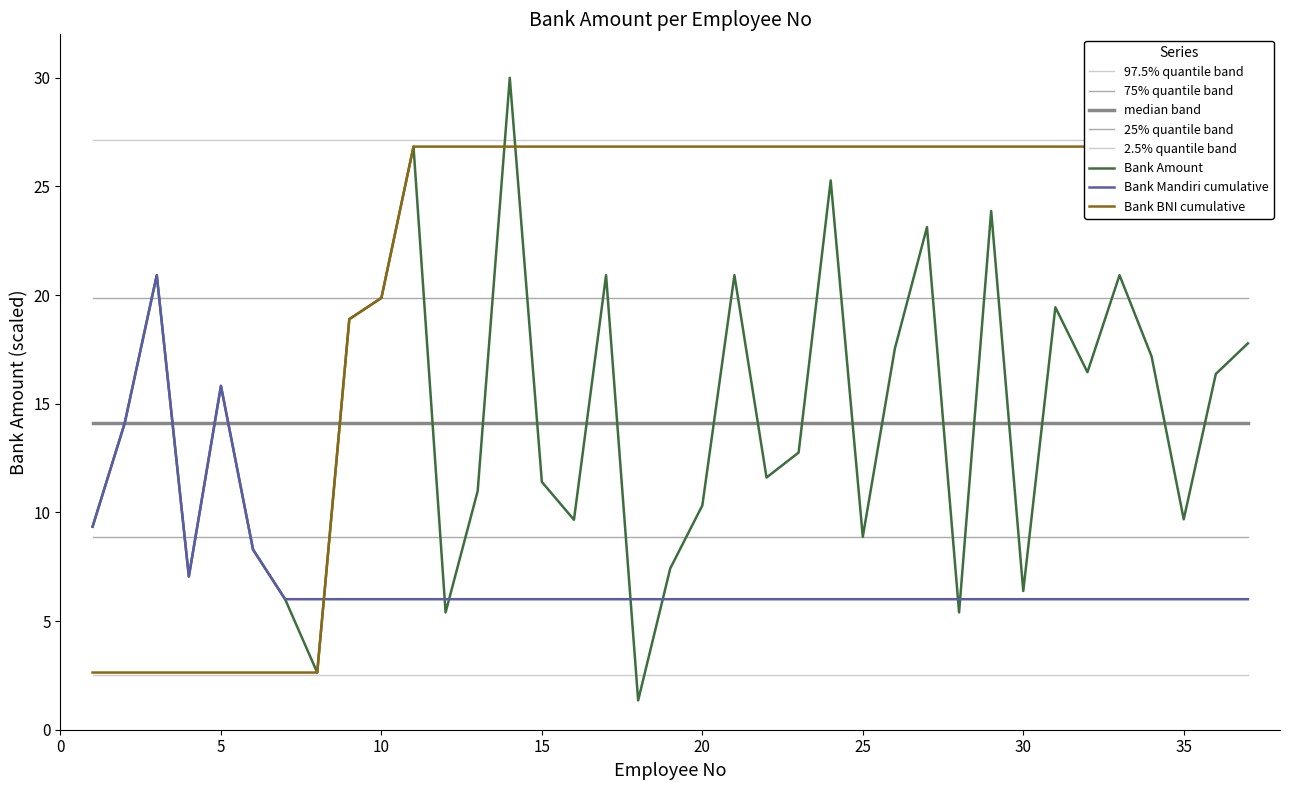

List the labels in order of Bank BNI Amount value, smallest first.

1, 2, 3, 4, 5, 6, 7, 8, 9, 10, 11, 12, 13, 14, 15, 16, 17, 18, 19, 20, 21, 22, 23, 24, 25, 26, 27, 28, 29, 30, 31, 32, 33, 34, 35, 36, 37